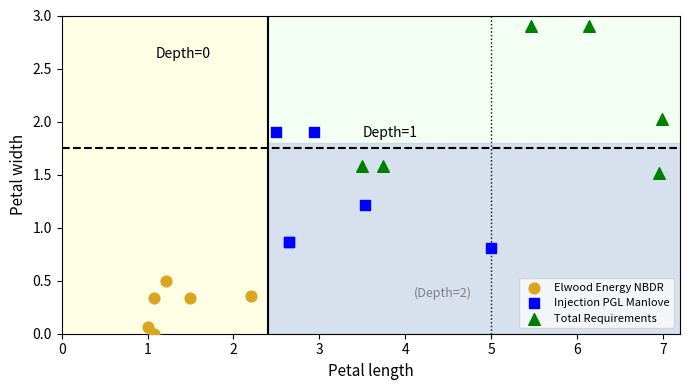

Which series has the widest spread of Y values?

Total Requirements